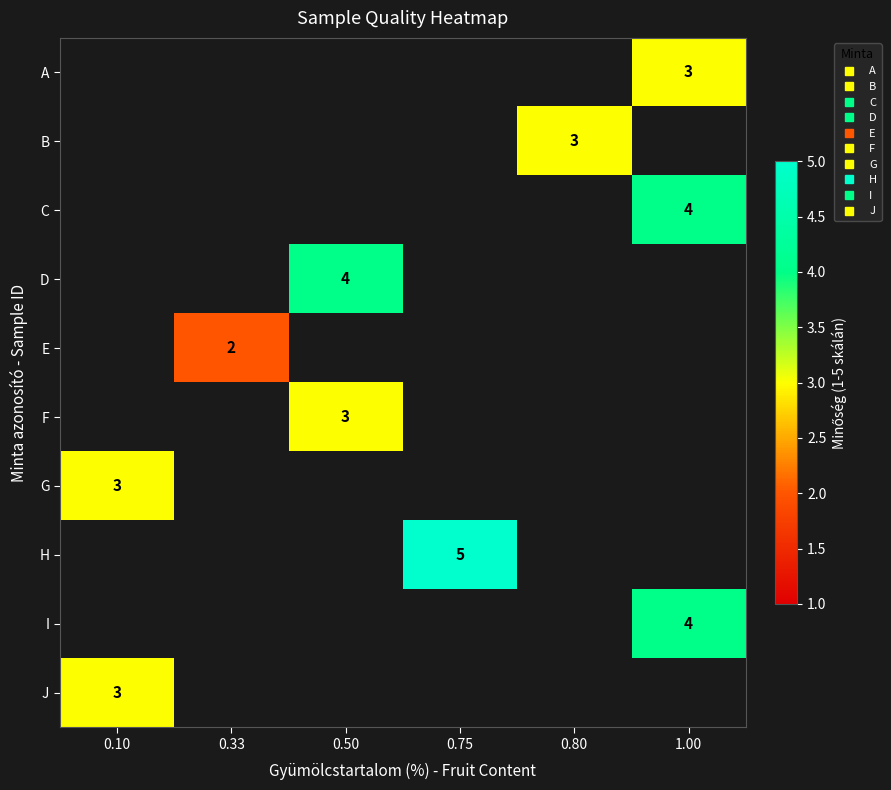

What is the greatest value displayed?

5.0